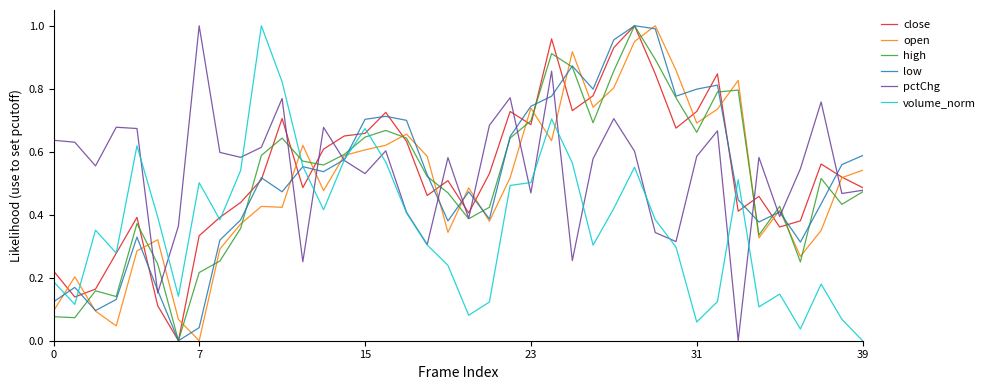

Which series ends up on top after the final intersection of high and volume_norm?

high